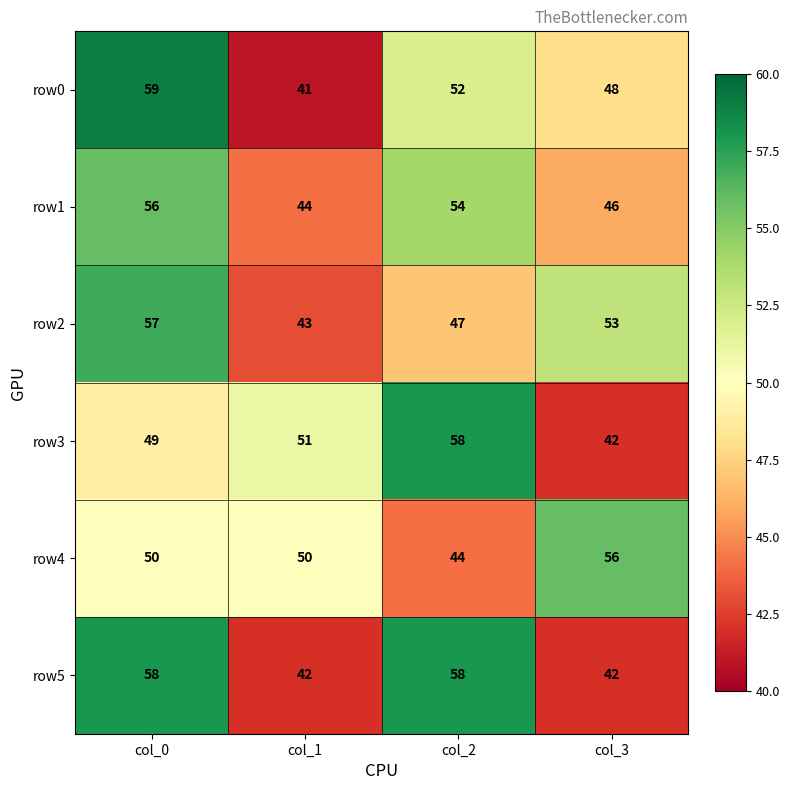

At col_1, list the series in order from smallest to largest.

row0, row5, row2, row1, row4, row3